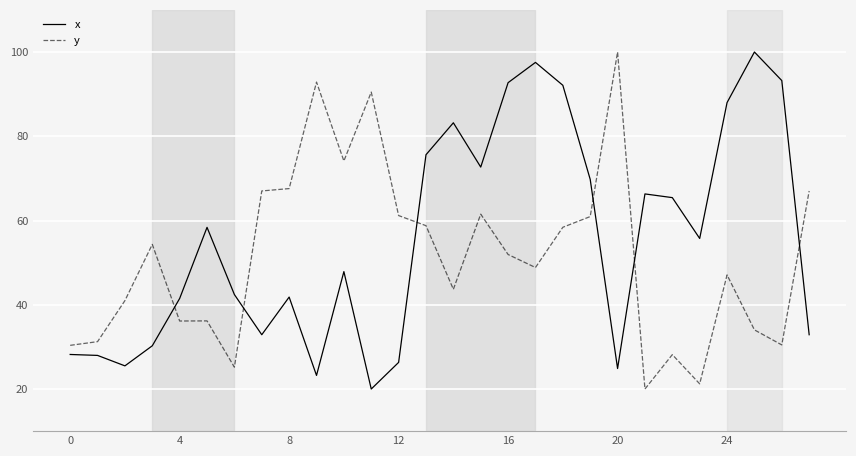

Which series has the largest total across all categories?

x